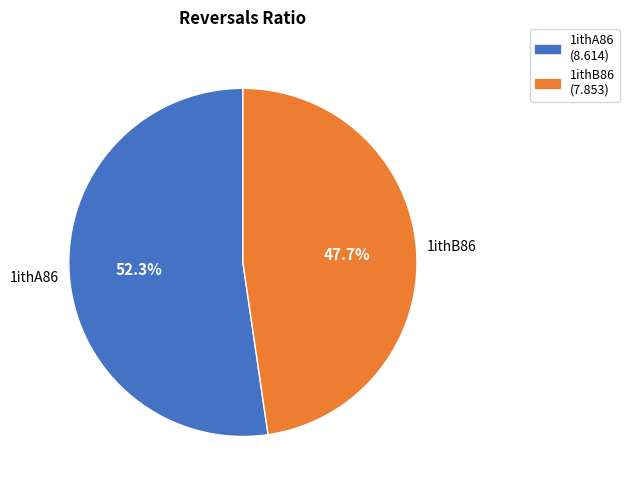

To the nearest percent, what is the average slice percentage?

50%